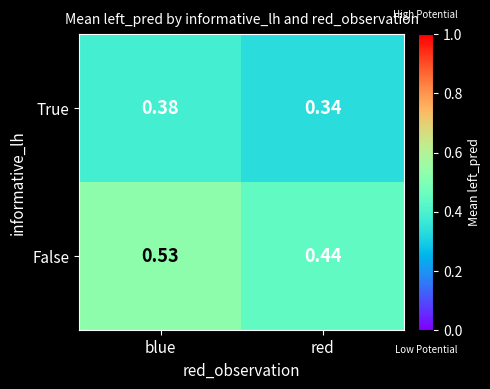

Which series has the largest range (max minus min)?

False